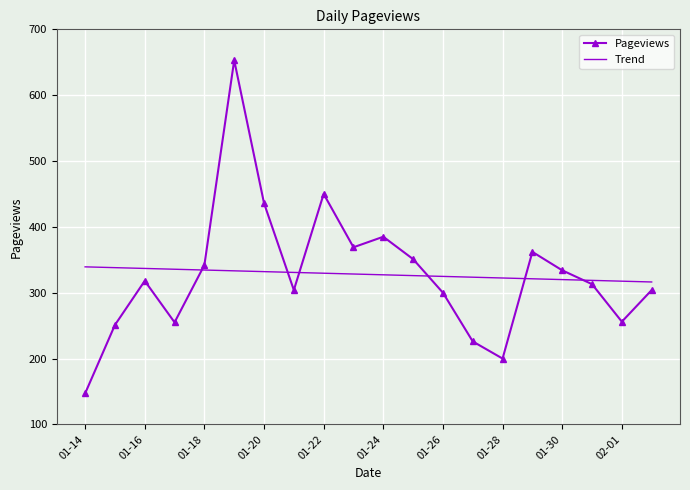

Rank the series by their maximum value, from highest to lowest.

Pageviews, Trend